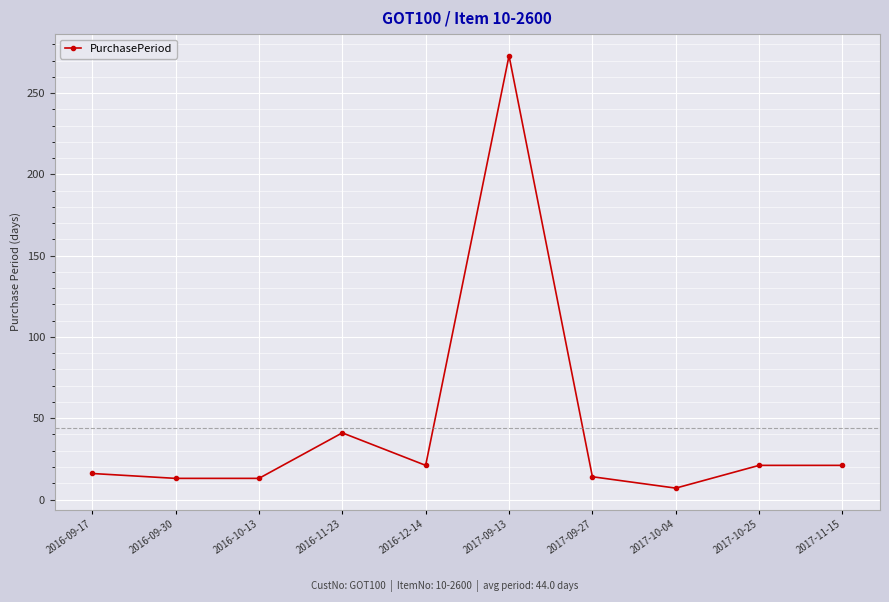

Which category has the highest value across all series?

2017-09-13